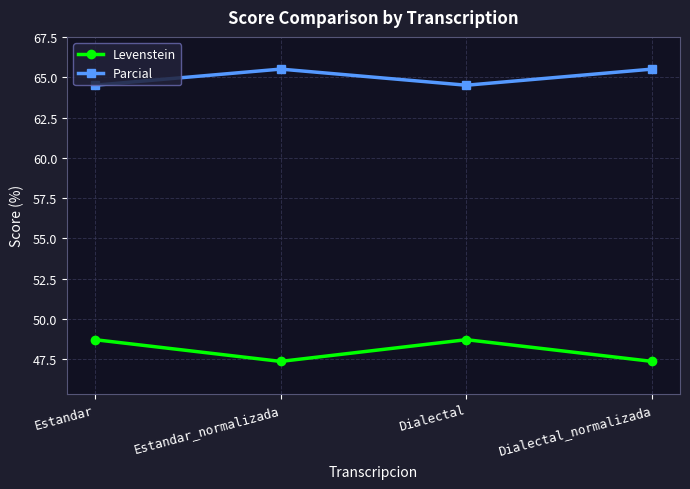

Which series has the largest total across all categories?

Parcial